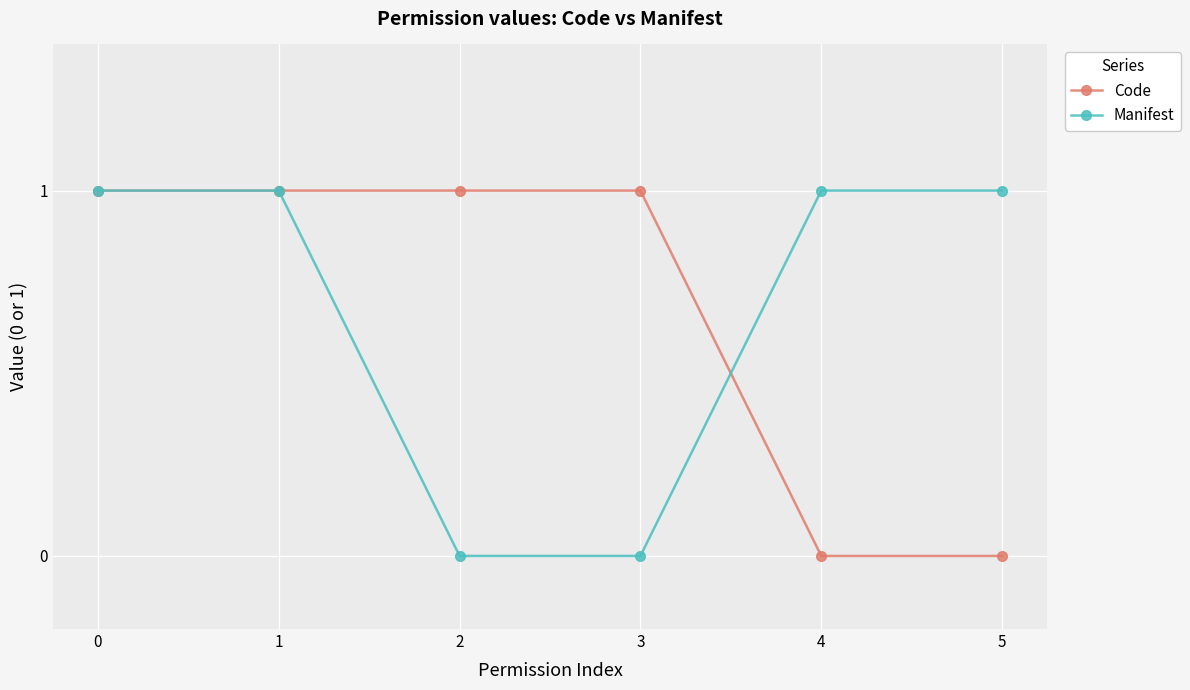

Does the chart display data point markers on the line(s)?

Yes